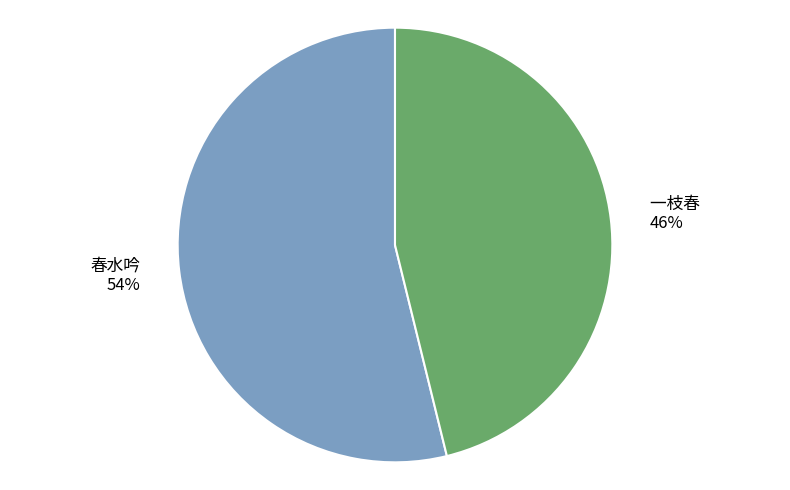

Does any single category account for the majority?

Yes